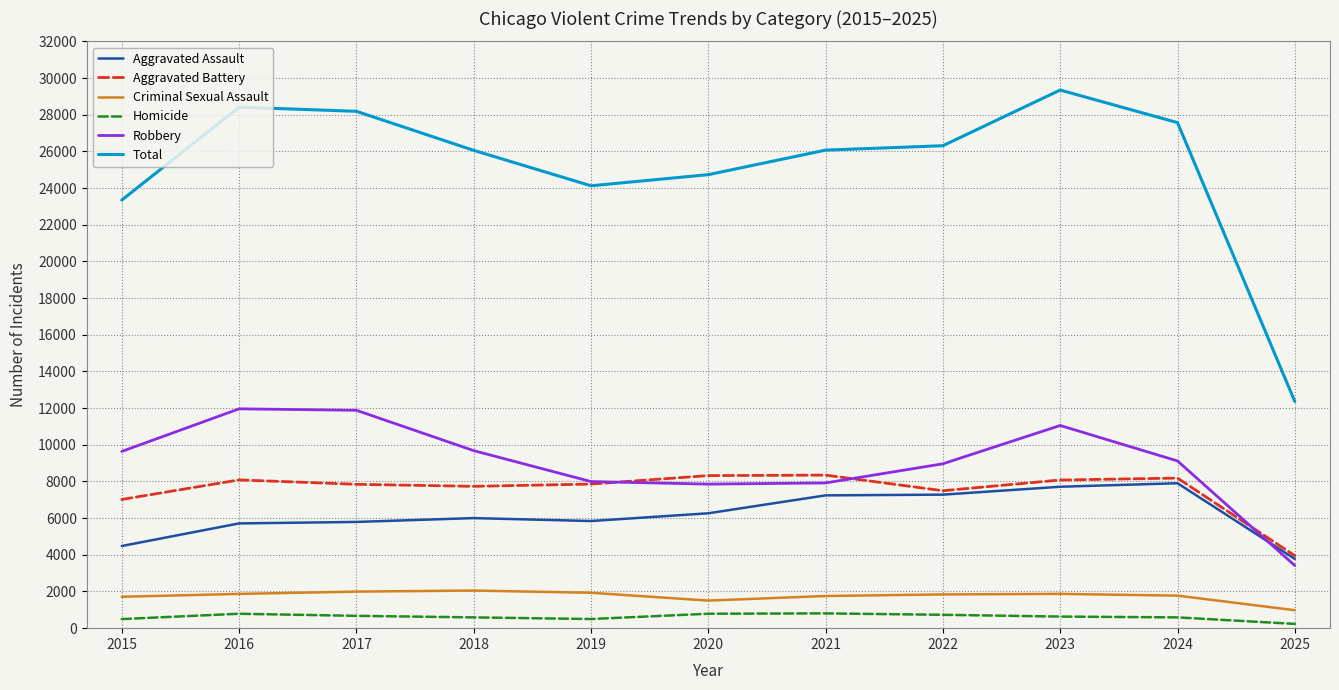

True or false: Robbery and Total cross at least once.

False